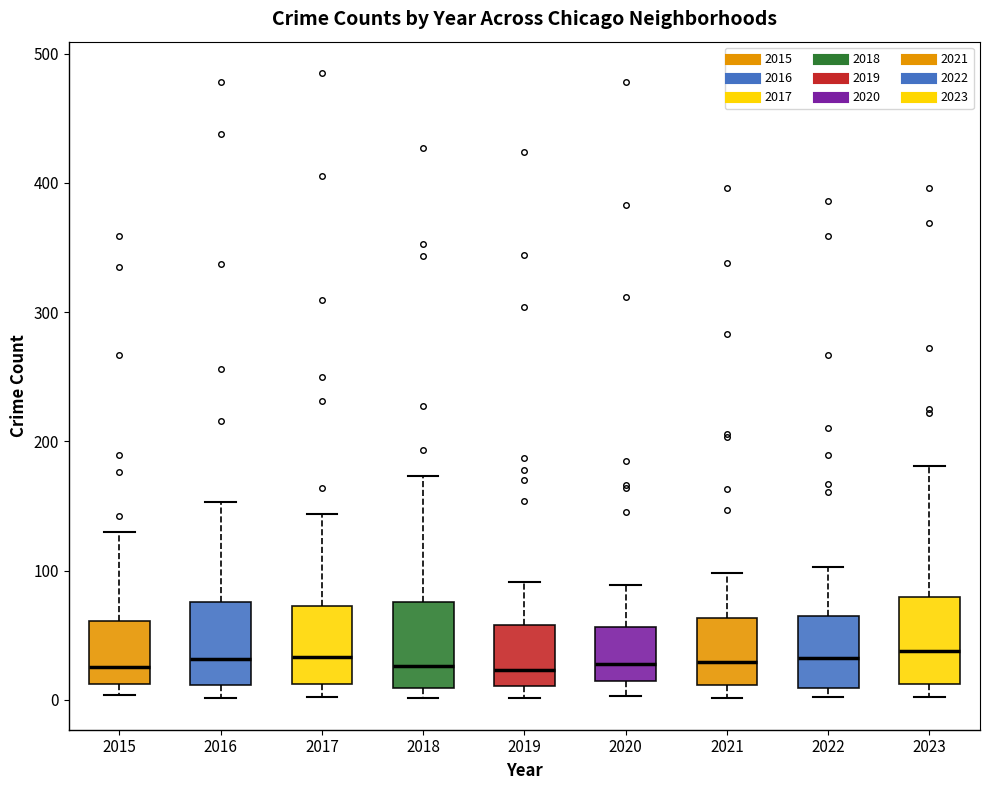

Where is the lower edge of the box at x = 2021 on the y-axis? The values are not printed on the chart, so give them approximately, as read against the axis.

10